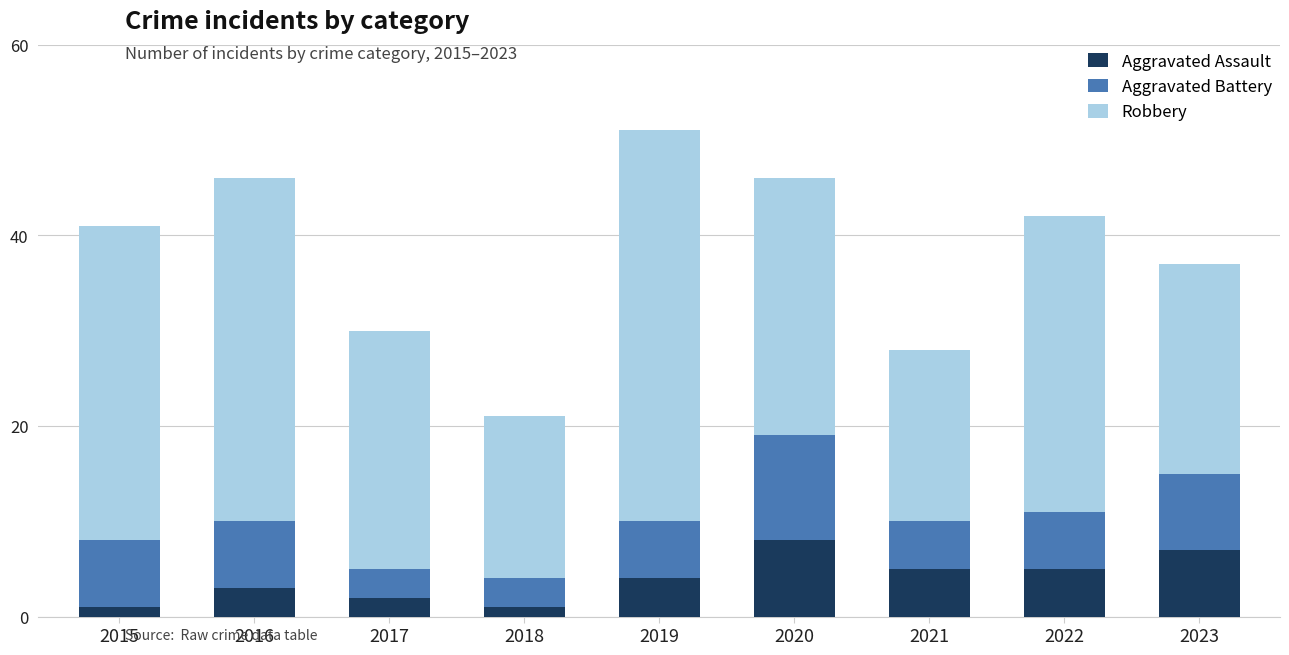

At which category is the sum across all series the highest?

2019